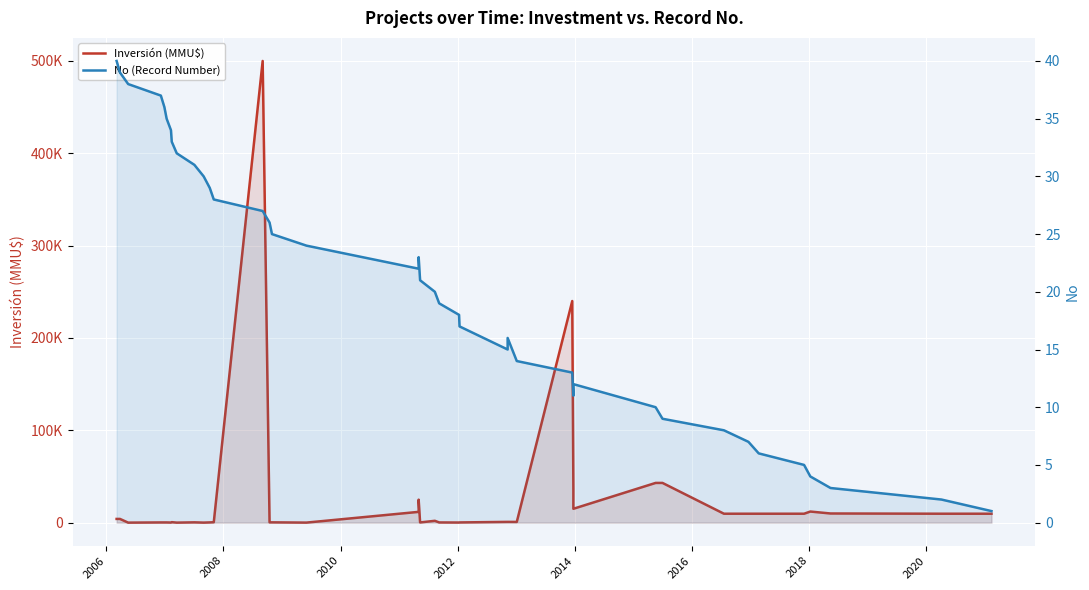

How many lines are shown in the chart?

2